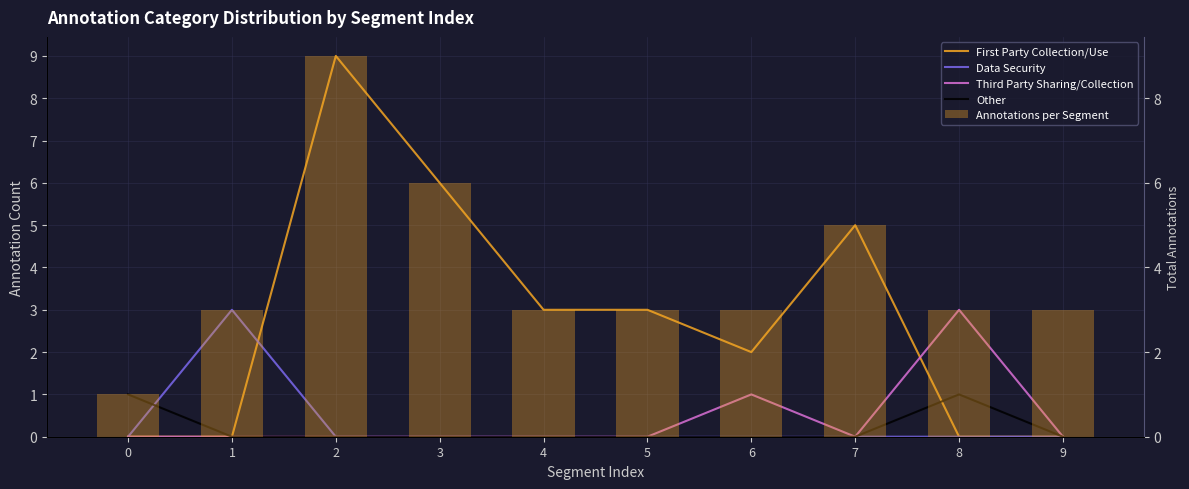

What is the total value across all series at 8?

7